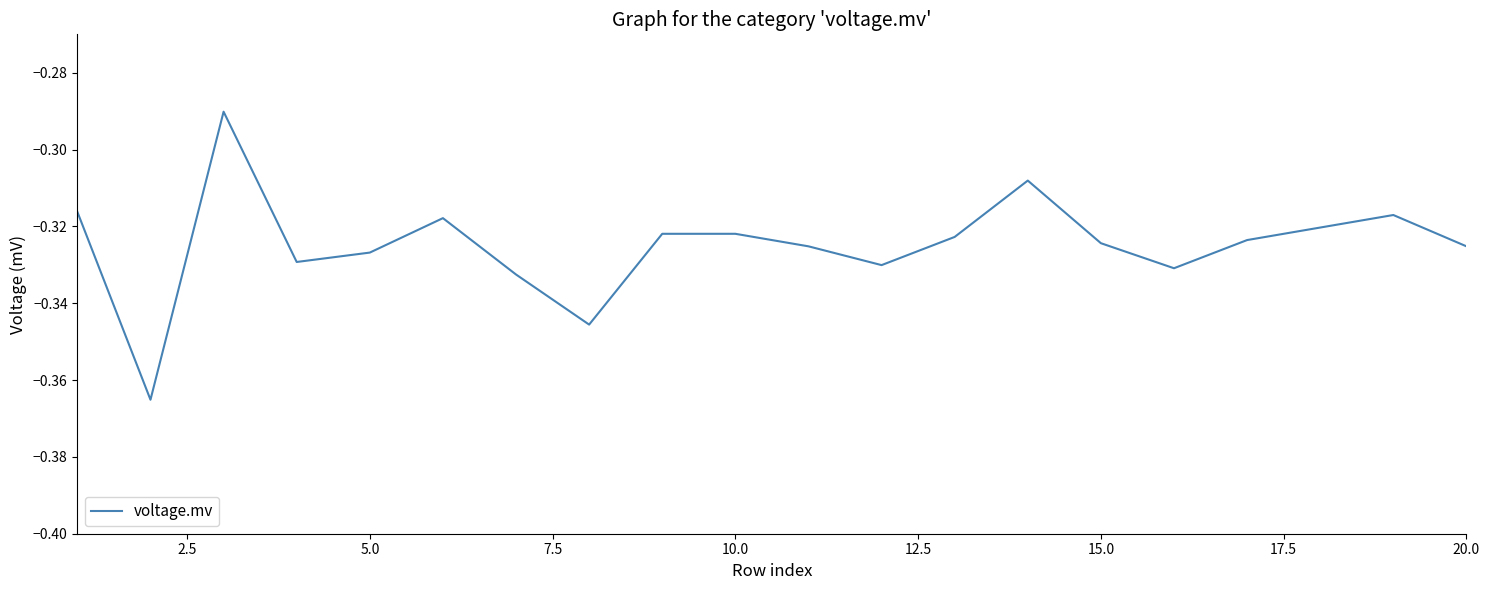

How many lines are shown in the chart?

1